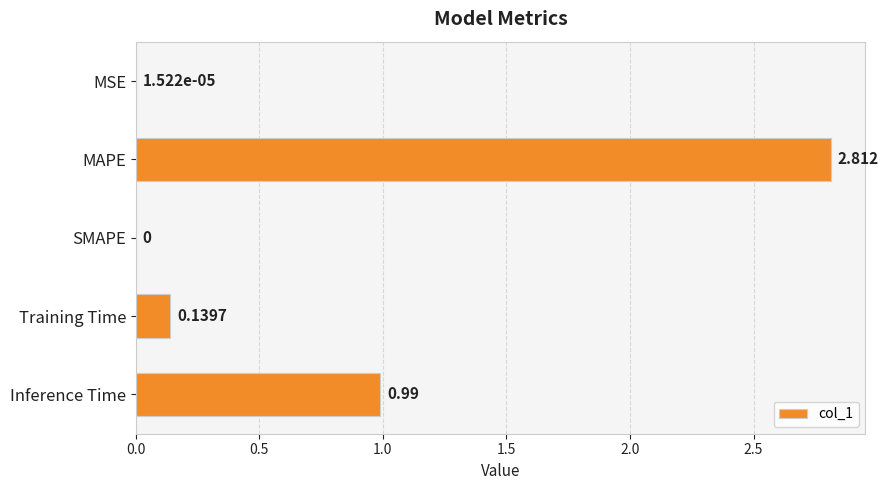

At which category does the chart reach its peak across all series?

MAPE